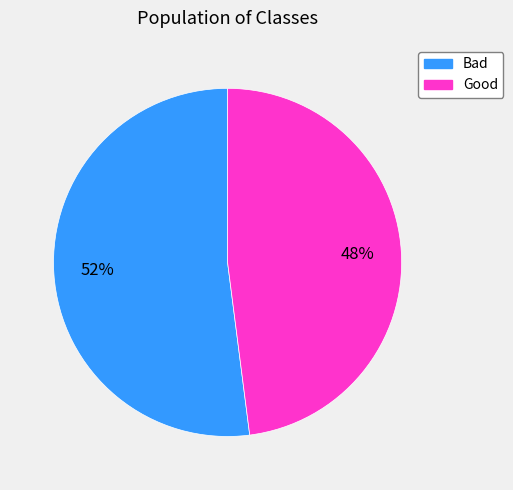

Which category has the biggest portion of the pie?

Bad